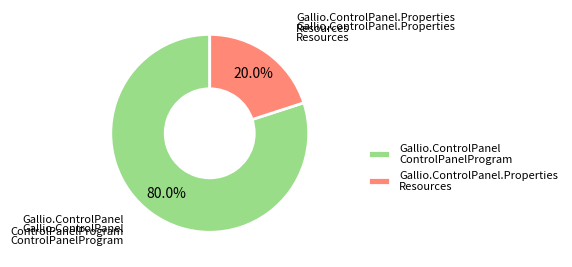

Rank the categories by value from lowest to highest.

Gallio.ControlPanel.Properties Resources, Gallio.ControlPanel ControlPanelProgram